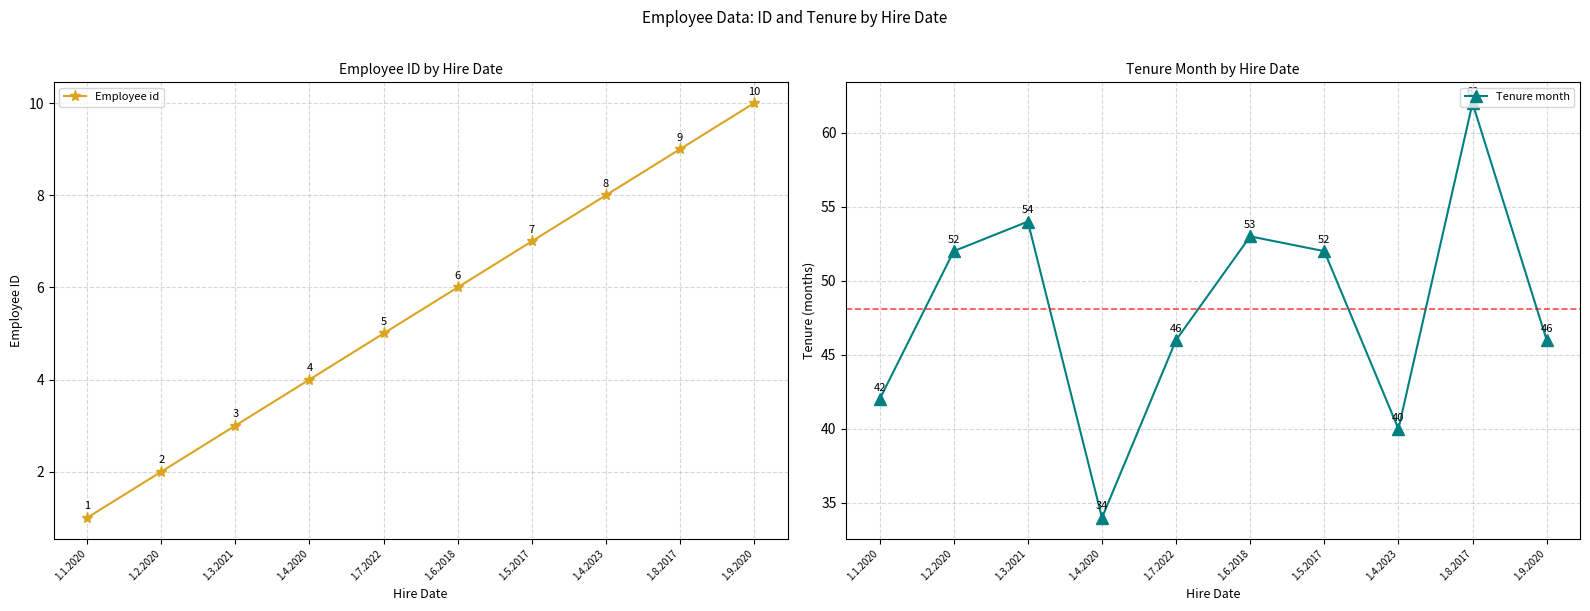

Rank the series by their average value, from lowest to highest.

Employee id, Tenure month